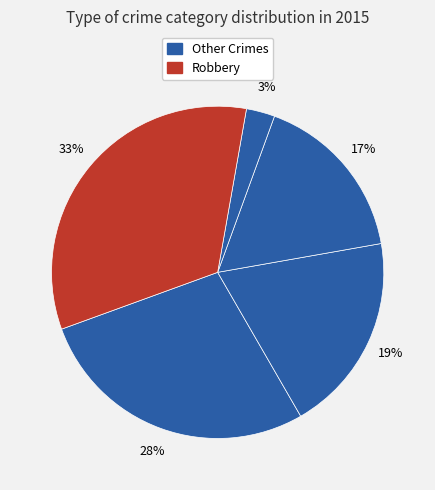

How many slices are in this pie chart?

5